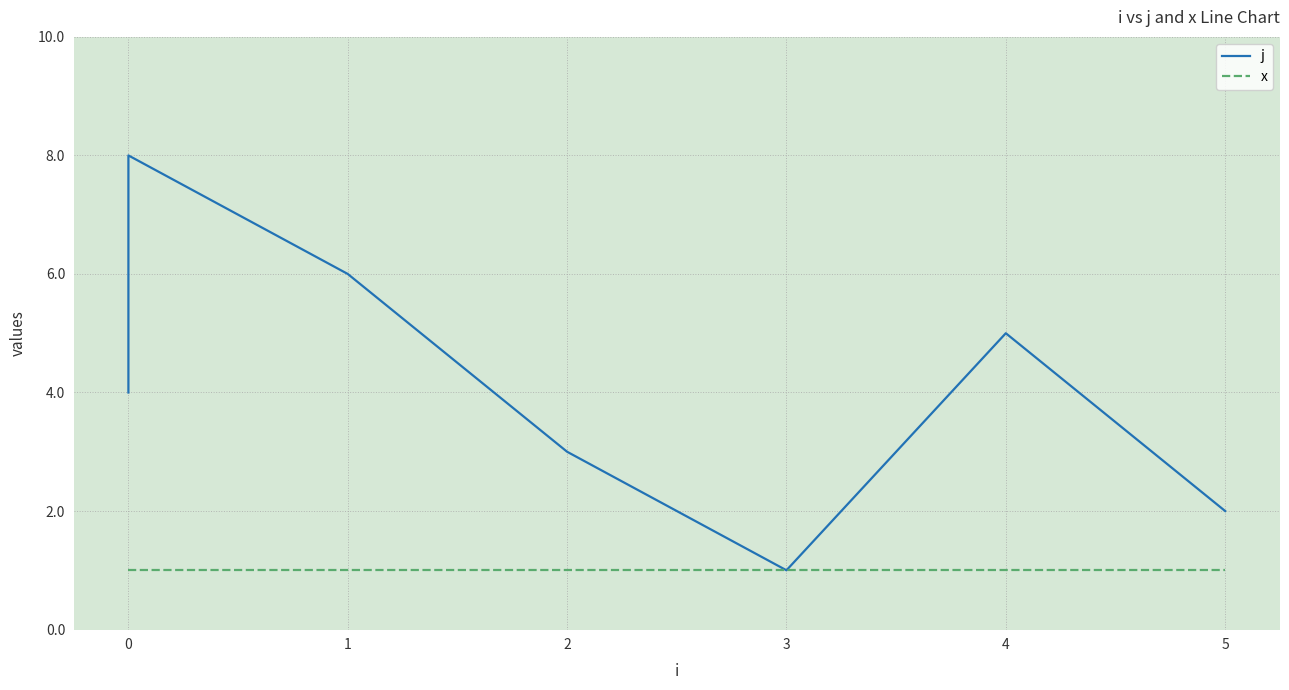

Reading left to right, transcribe all the data shown in this chart.

j: 4	7	8	6	3	1	5	2
x: 1	1	1	1	1	1	1	1